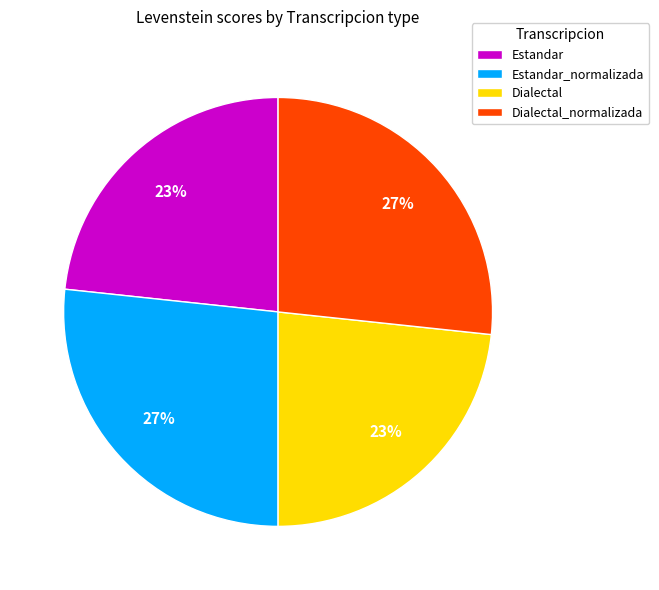

How many segments does this pie chart have?

4